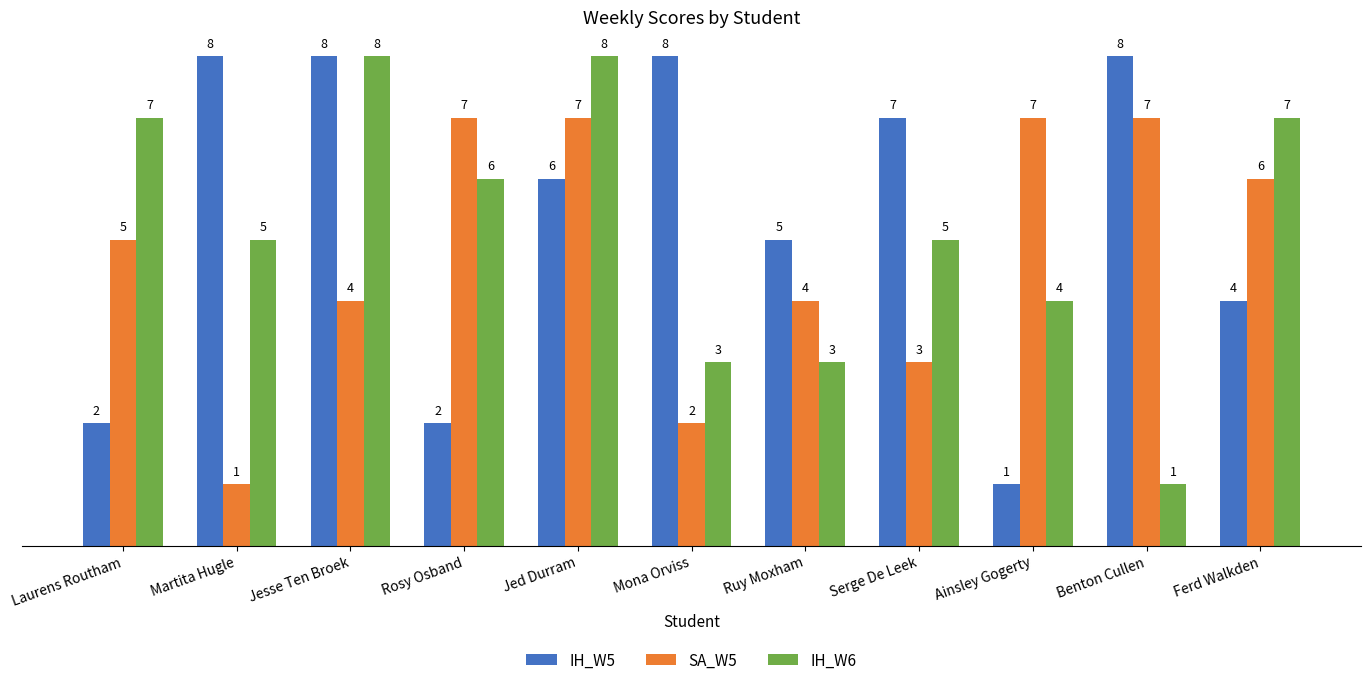

Rank the series at Ainsley Gogerty from lowest to highest value.

IH_W5, IH_W6, SA_W5